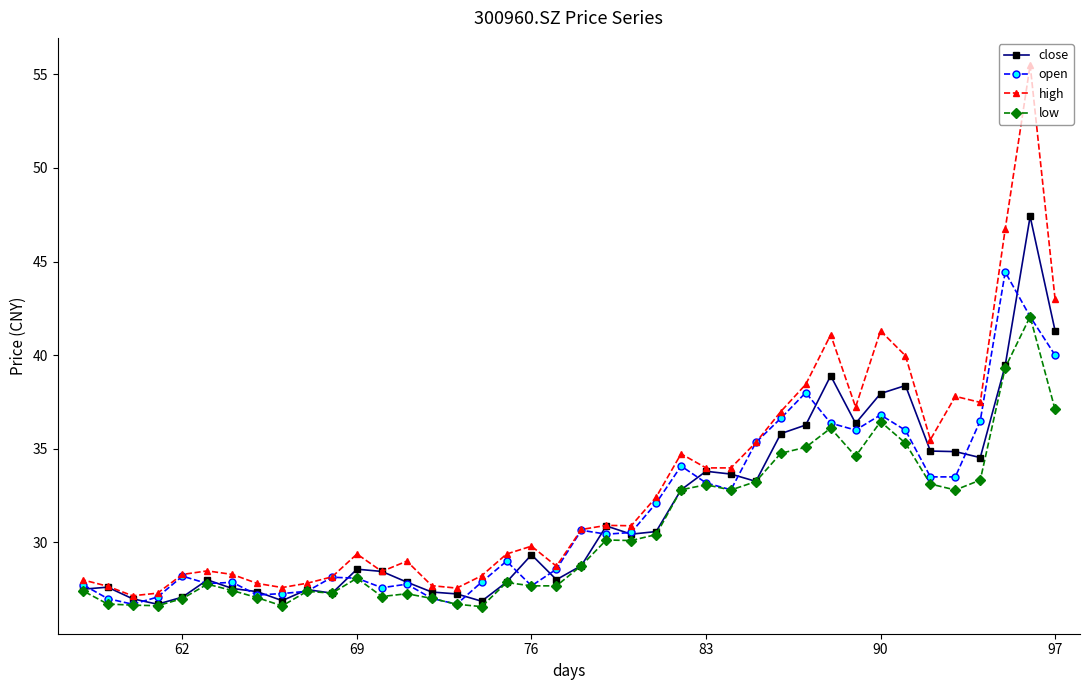

List the series in order of their peak value, lowest first.

low, open, close, high